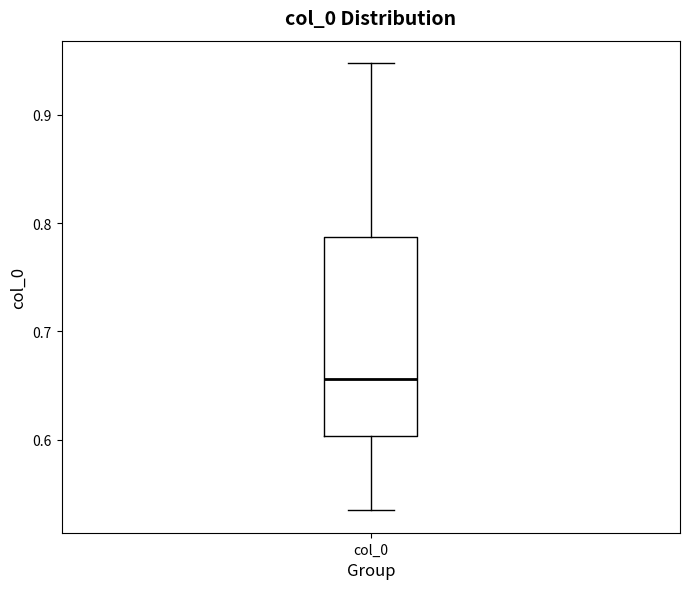

Read this box plot against the y-axis: the position of the median line, the range covered by the box, and the ends of both whiskers. The values are not printed on the chart, so give them approximately, as read against the axis.

median 0.66, box 0.60 to 0.79, whiskers 0.53 to 0.95